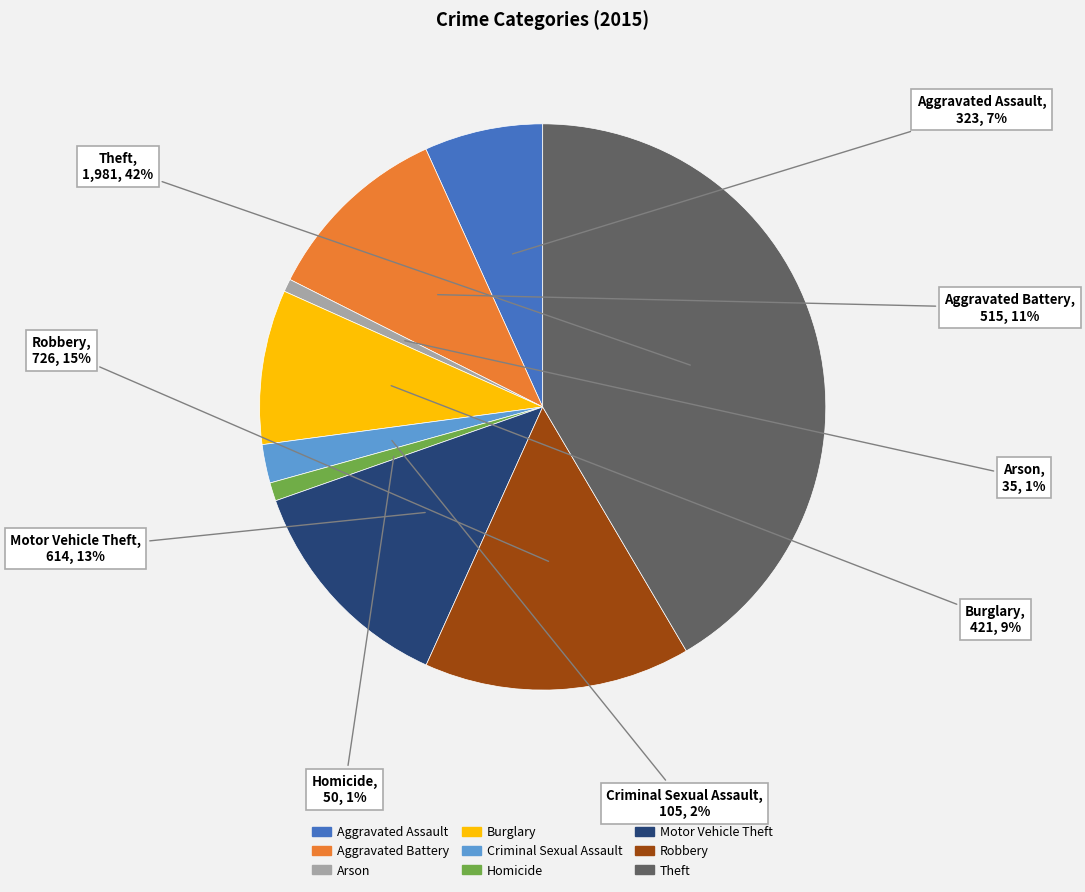

What percentage is the Robbery slice, to the nearest percent?

15%